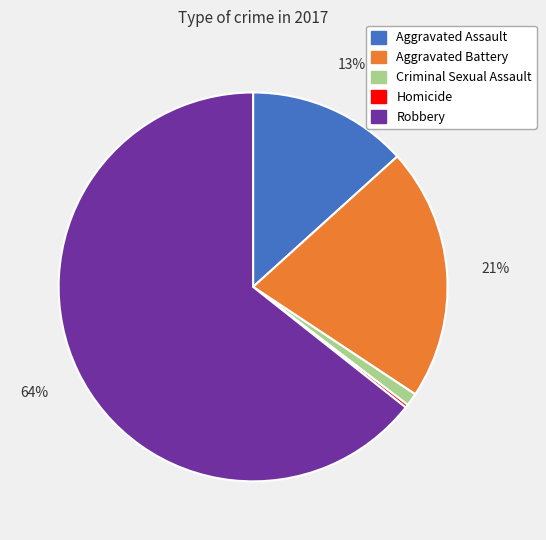

Do Aggravated Battery and Criminal Sexual Assault together represent more than half of the pie?

No